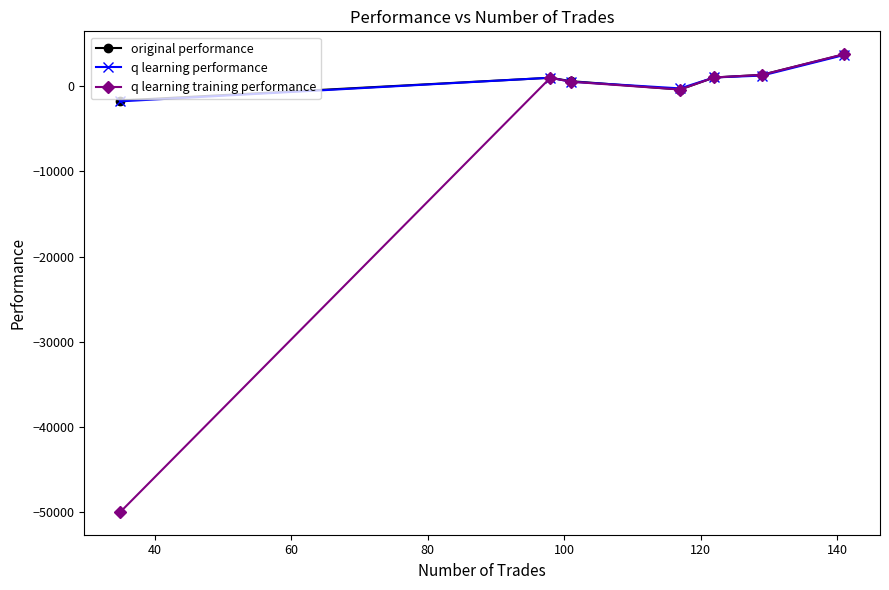

Which series has the widest spread of values?

q learning training performance